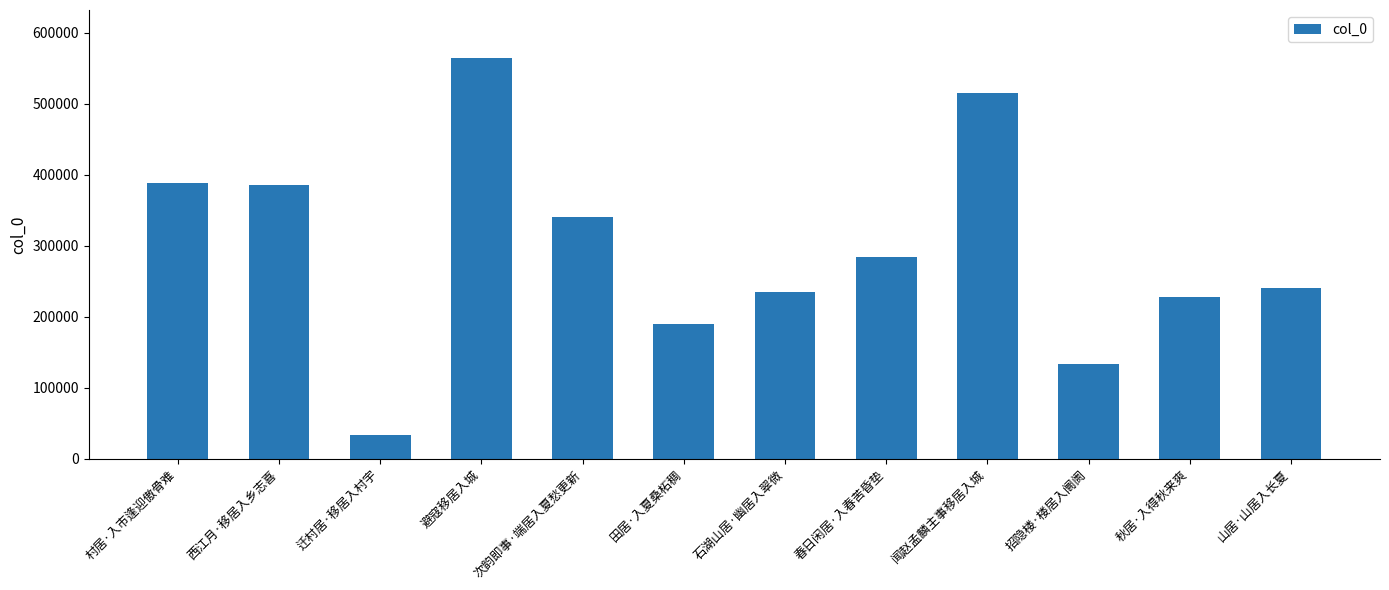

Which has a higher value, 春日闲居·入春苦昏垫 or 秋居·入得秋来爽?

春日闲居·入春苦昏垫